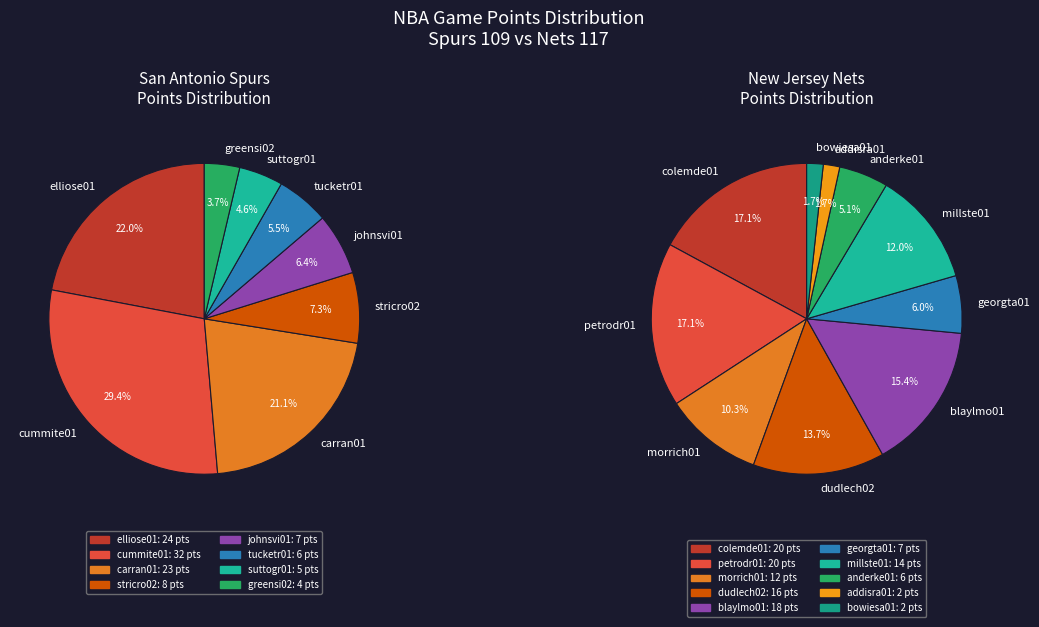

Which slice is the smallest?

greensi02